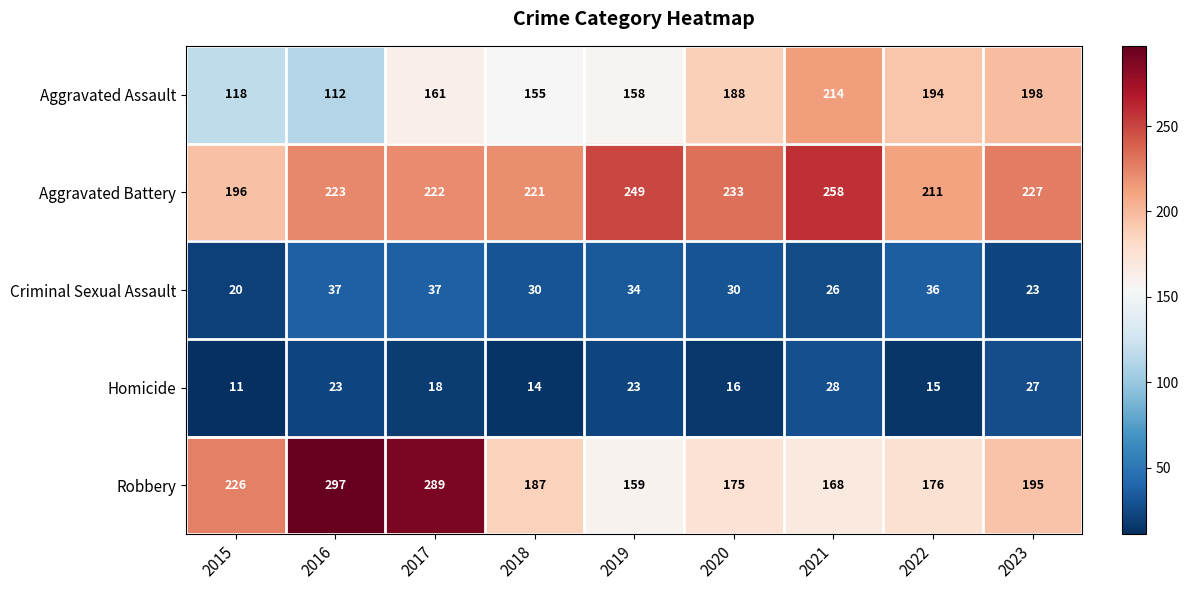

At which category is the sum across all series the highest?

2017